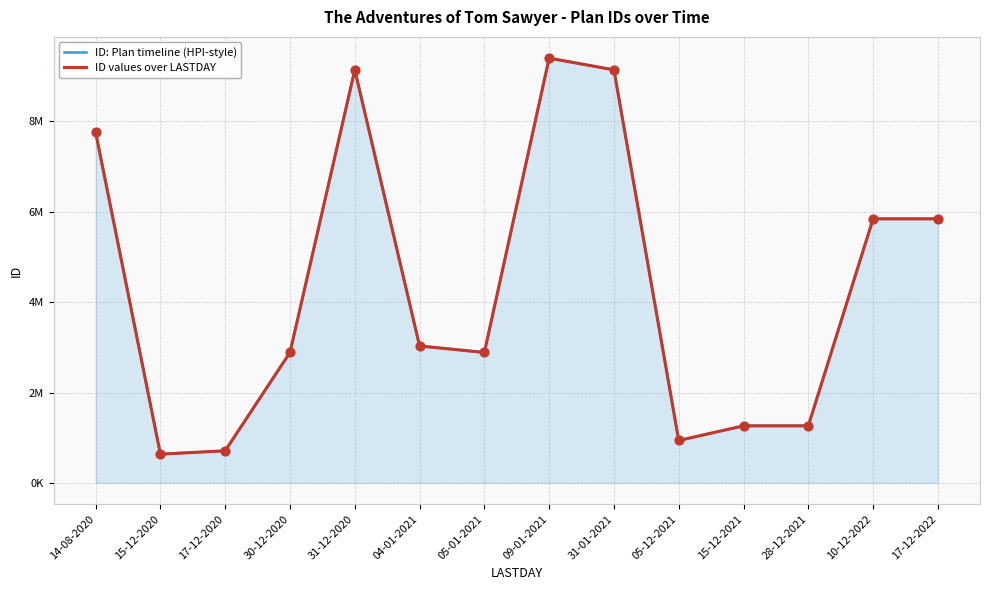

What are all the series names shown in the legend?

ID: Plan timeline (HPI-style), ID values over LASTDAY